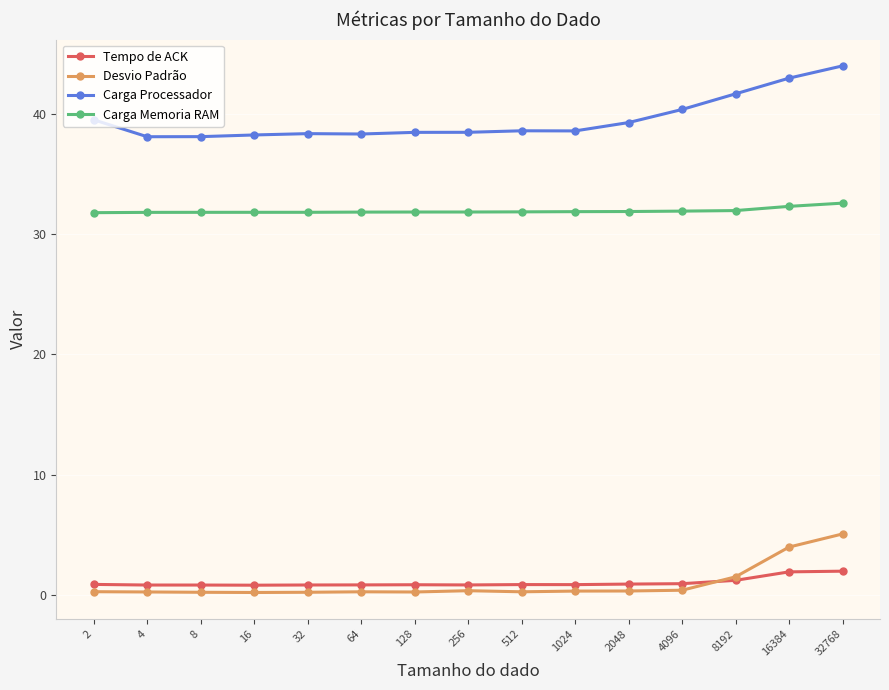

True or false: Tempo de ACK and Carga Processador cross at least once.

False